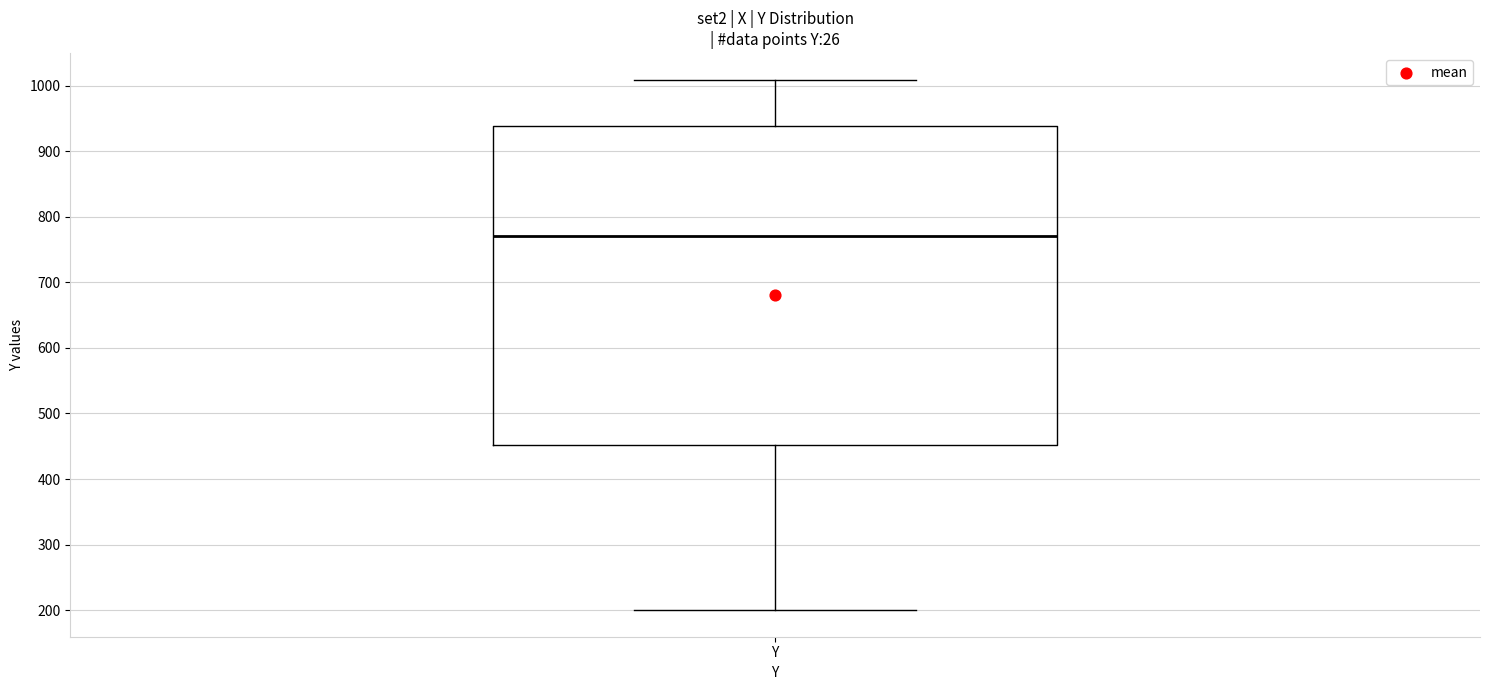

Read this box plot against the y-axis: the position of the median line, the range covered by the box, and the ends of both whiskers. The values are not printed on the chart, so give them approximately, as read against the axis.

median 770, box 450 to 940, whiskers 200 to 1010